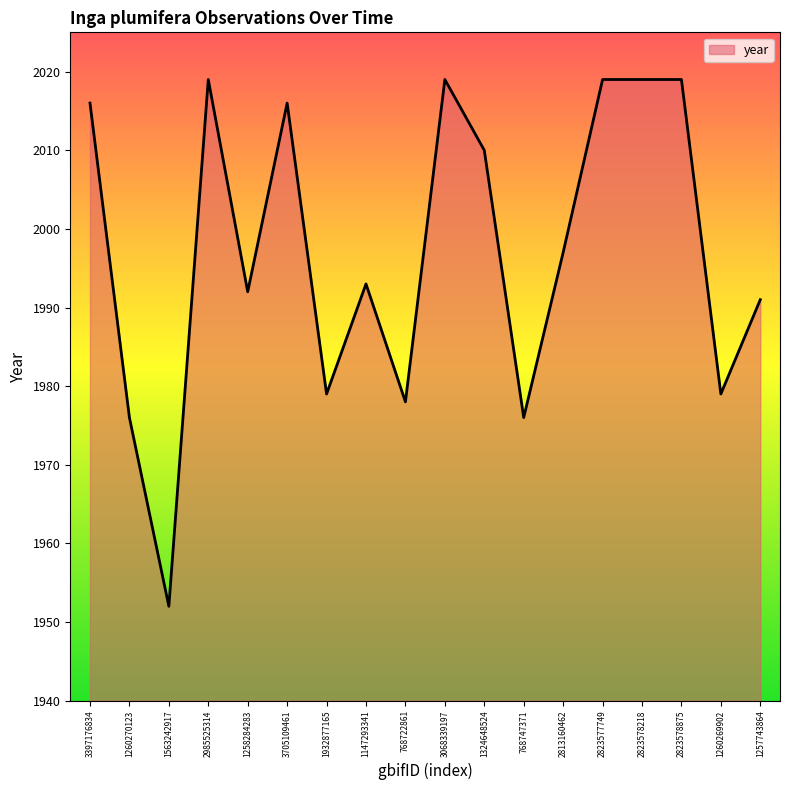

Does the chart display data point markers on the line(s)?

No